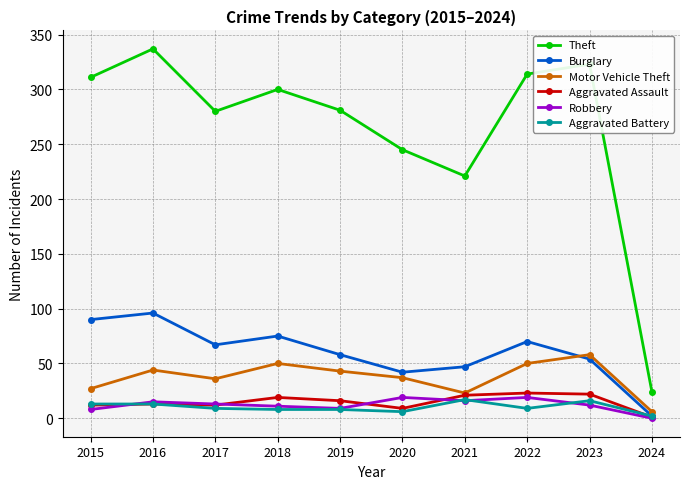

True or false: Burglary and Theft cross at least once.

False